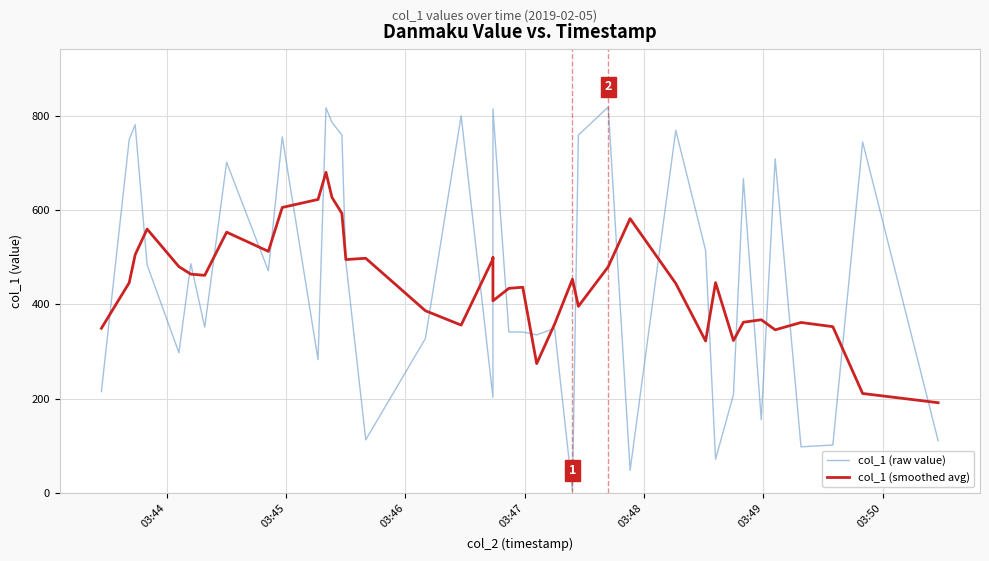

What are all the series names shown in the legend?

col_1 (raw value), col_1 (smoothed avg)